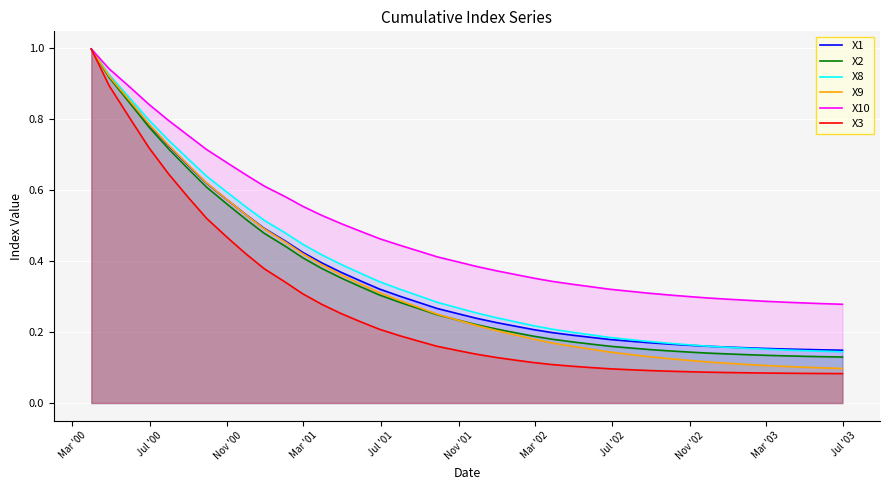

Which series has the largest range (max minus min)?

X3